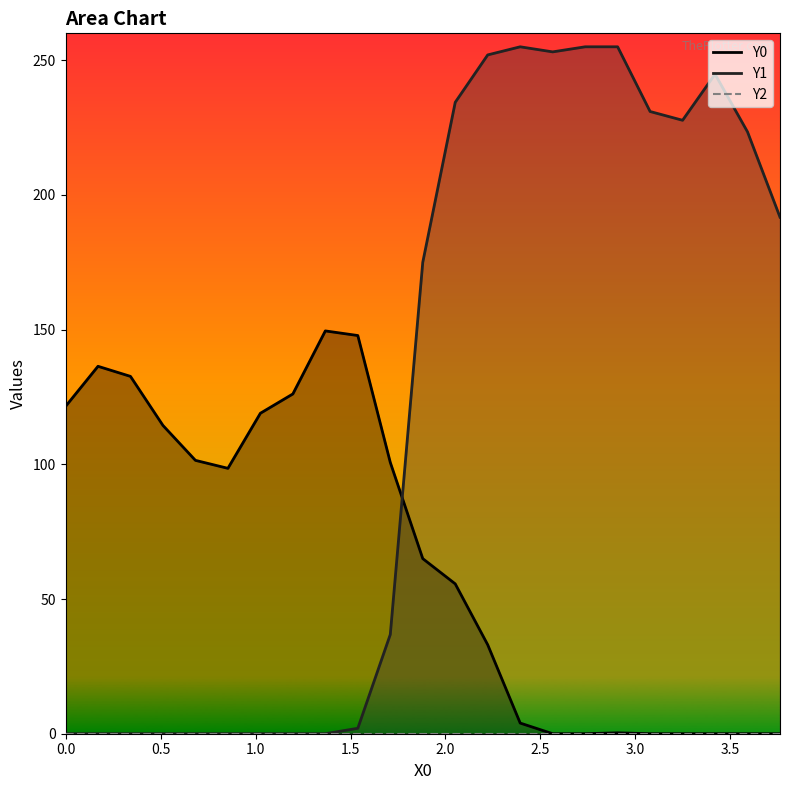

Which series has the largest range (max minus min)?

Y1